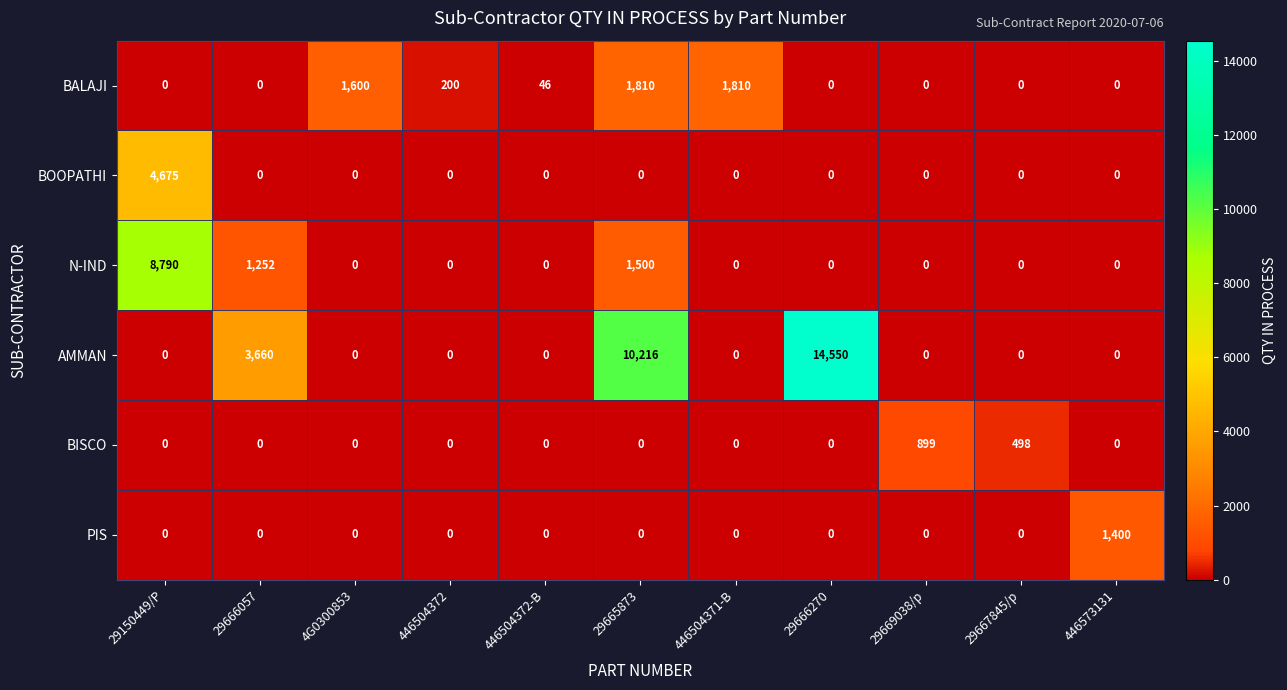

Which series has the largest total across all categories?

AMMAN